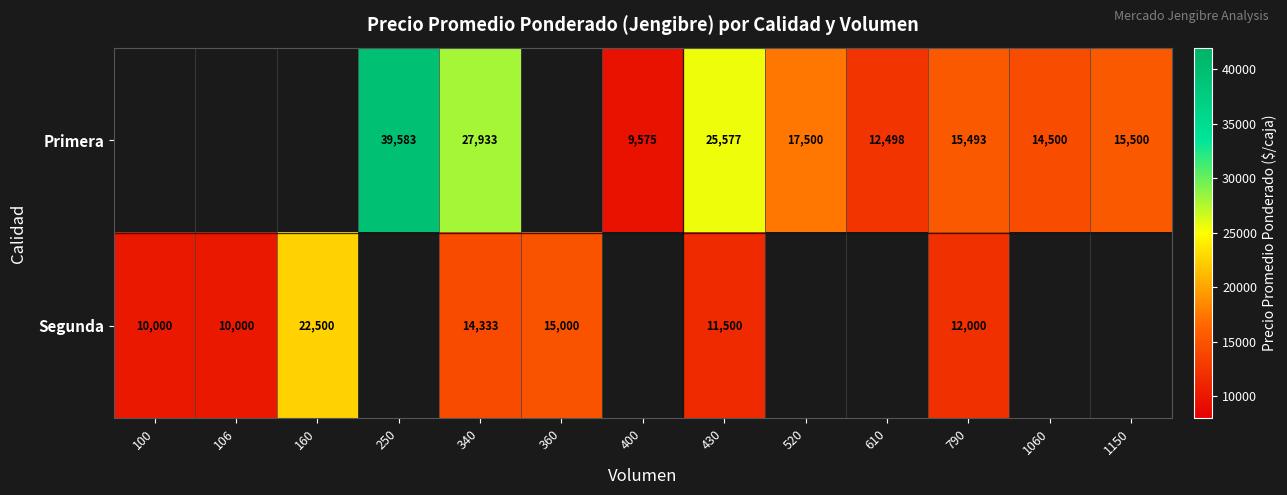

What is the difference between the Primera values at 340 and 250?

11650